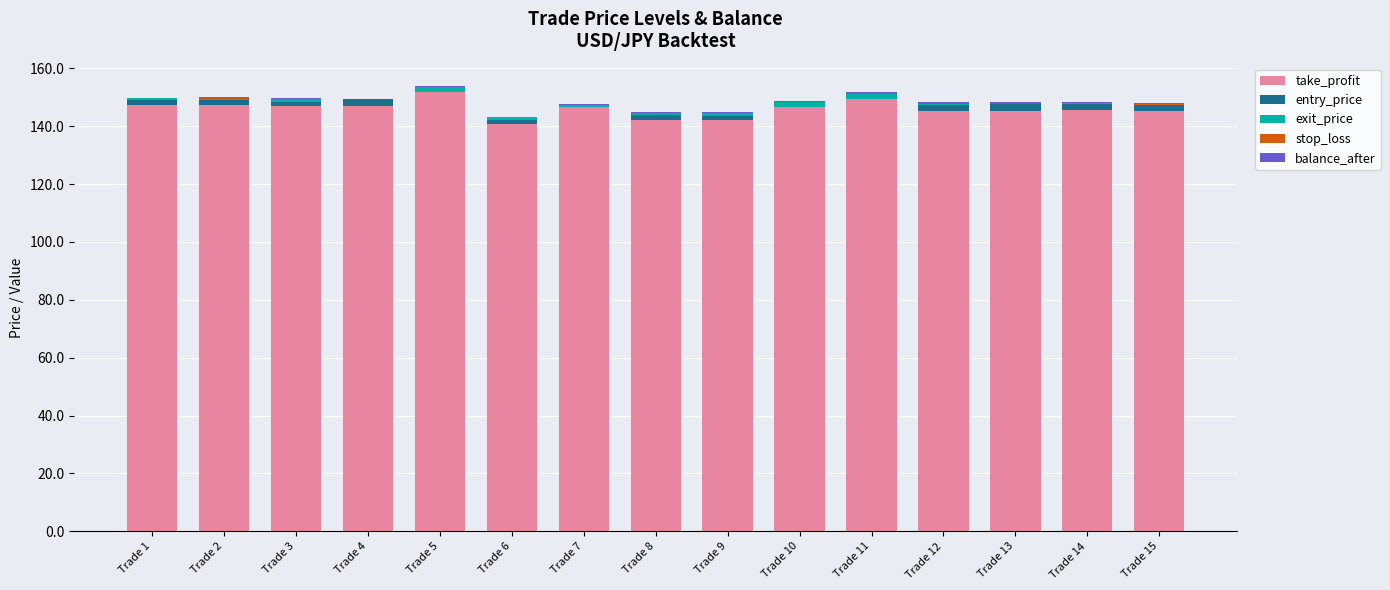

What is the sum of all take_profit values?

2189.0